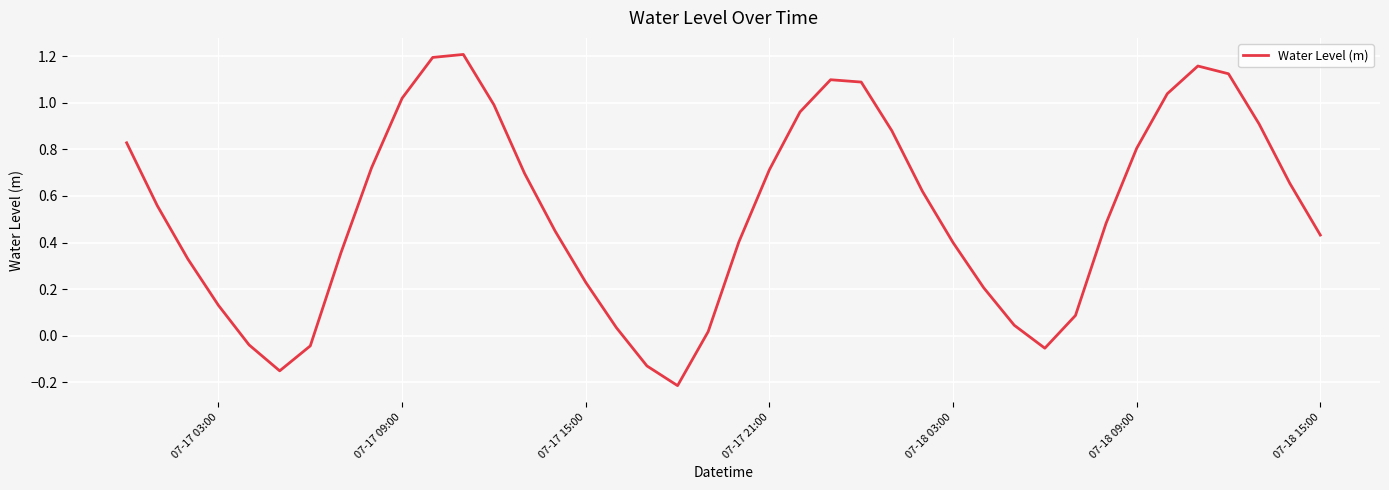

What is the difference between the maximum and minimum values?

1.4